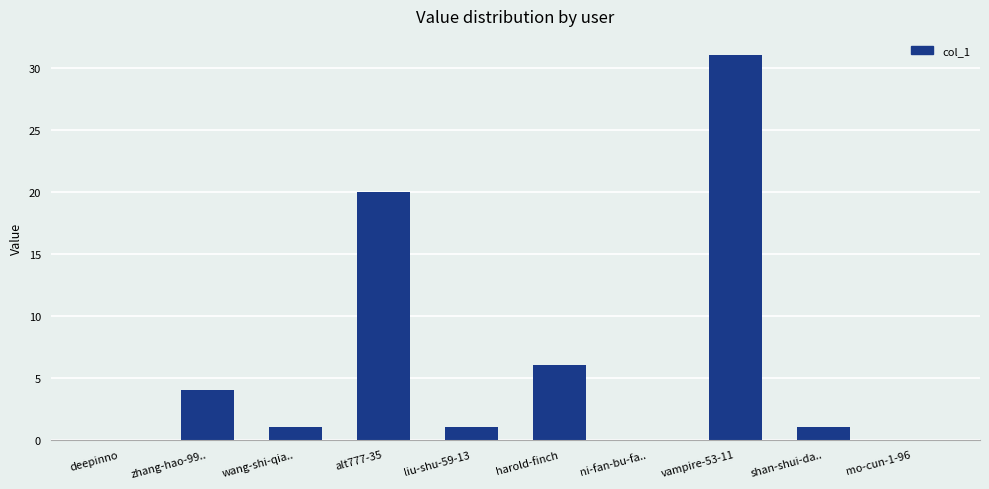

True or false: the data shows 1 at liu-shu-59-13.

True